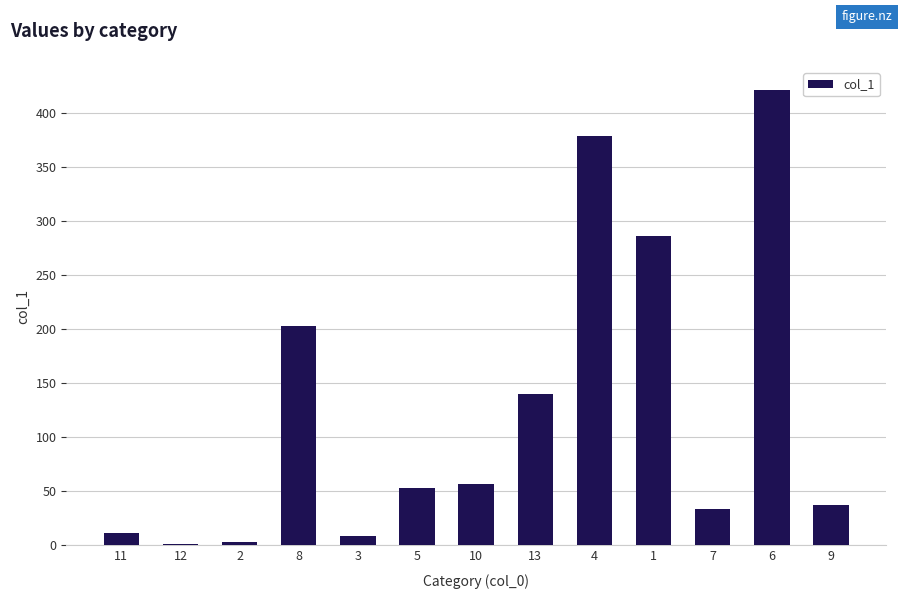

Where is the data nearest to the value 211?

8